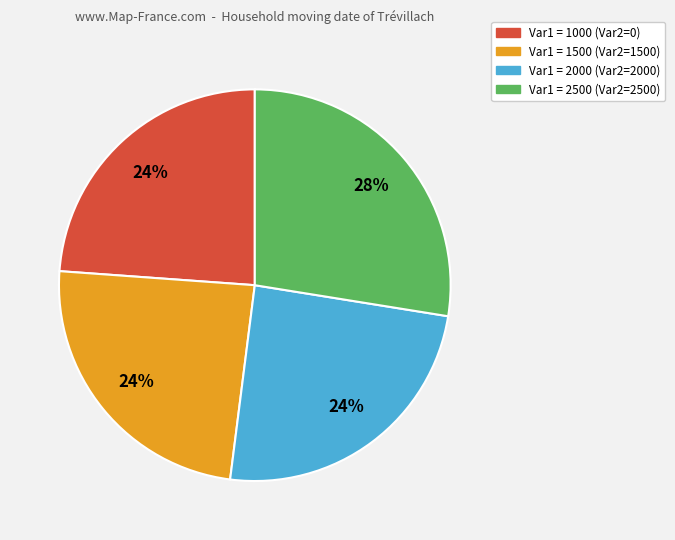

Is the sum of Var1 = 2000 (Var2=2000) and Var1 = 1000 (Var2=0) greater than half?

No